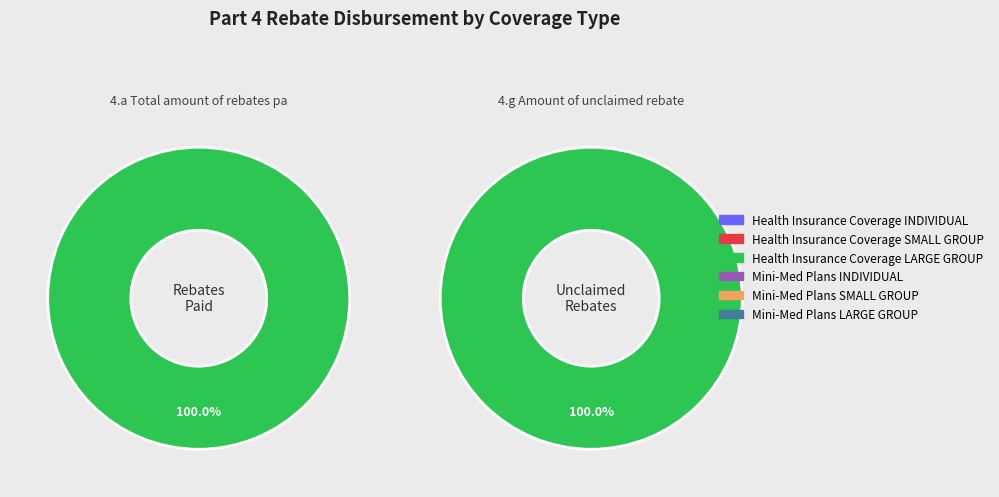

Which series has the largest range (max minus min)?

4.g Amount of unclaimed rebates from prior MLR year